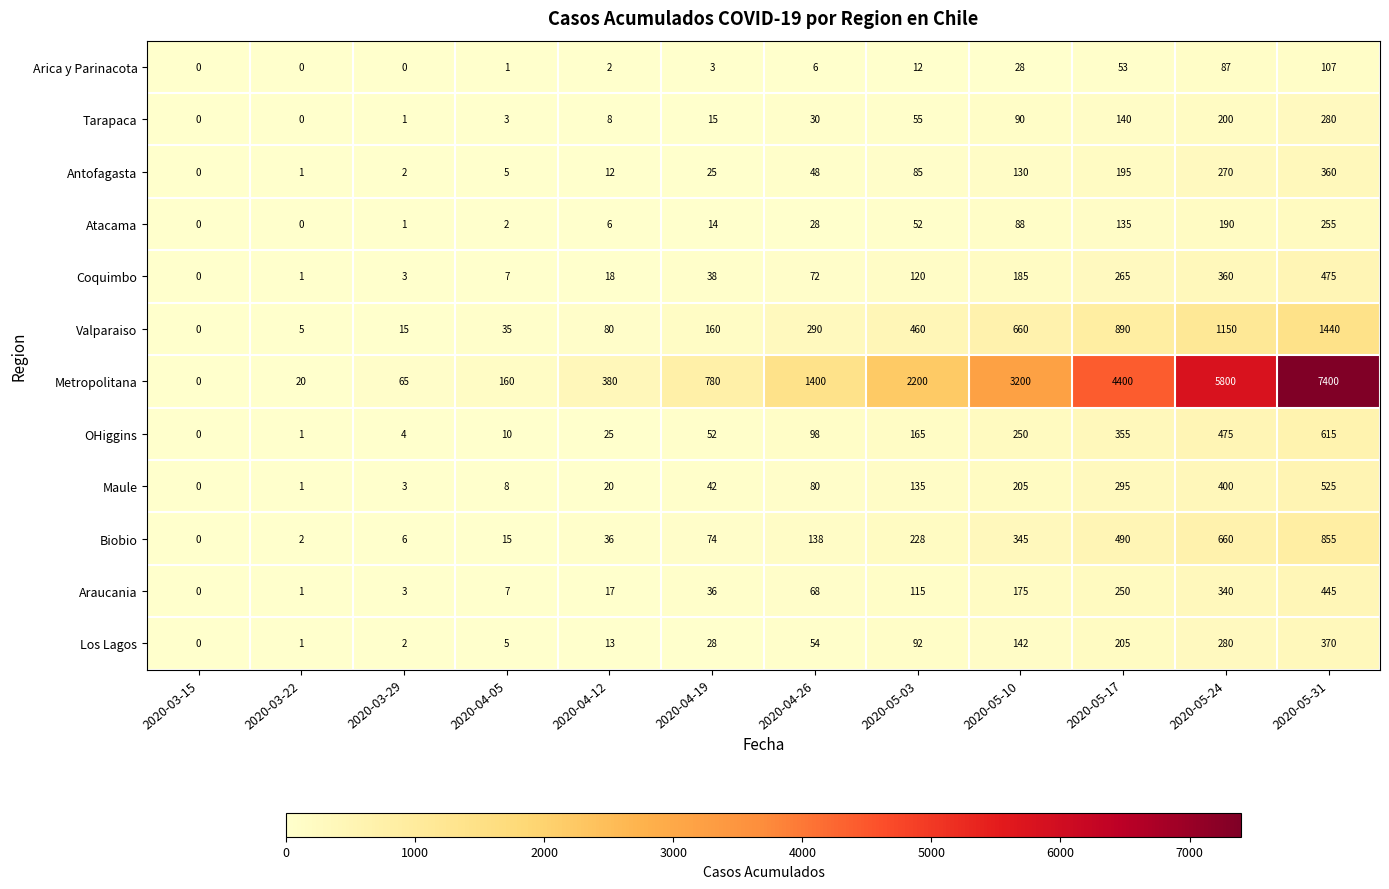

Which series has the largest range (max minus min)?

Metropolitana